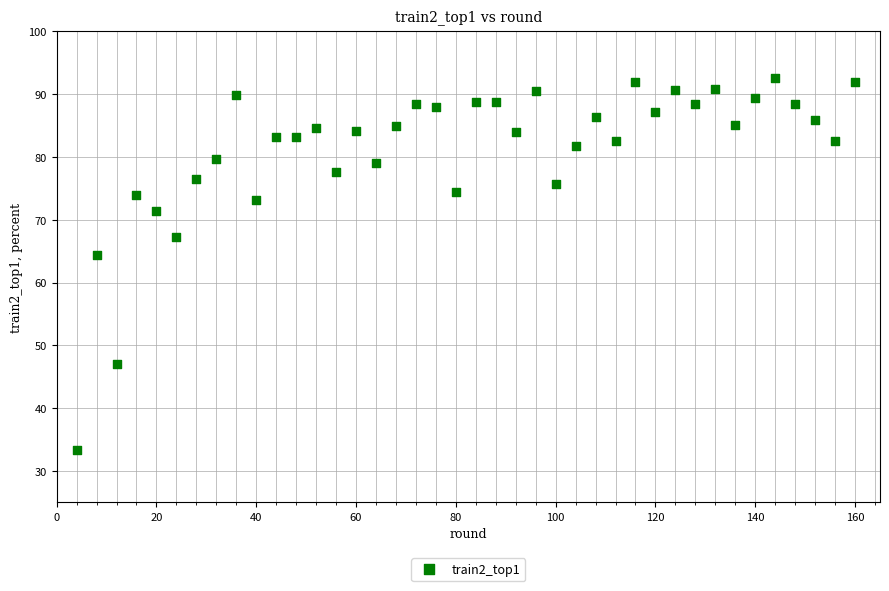

What Y value in the scatter plot is closest to 62?

64.4